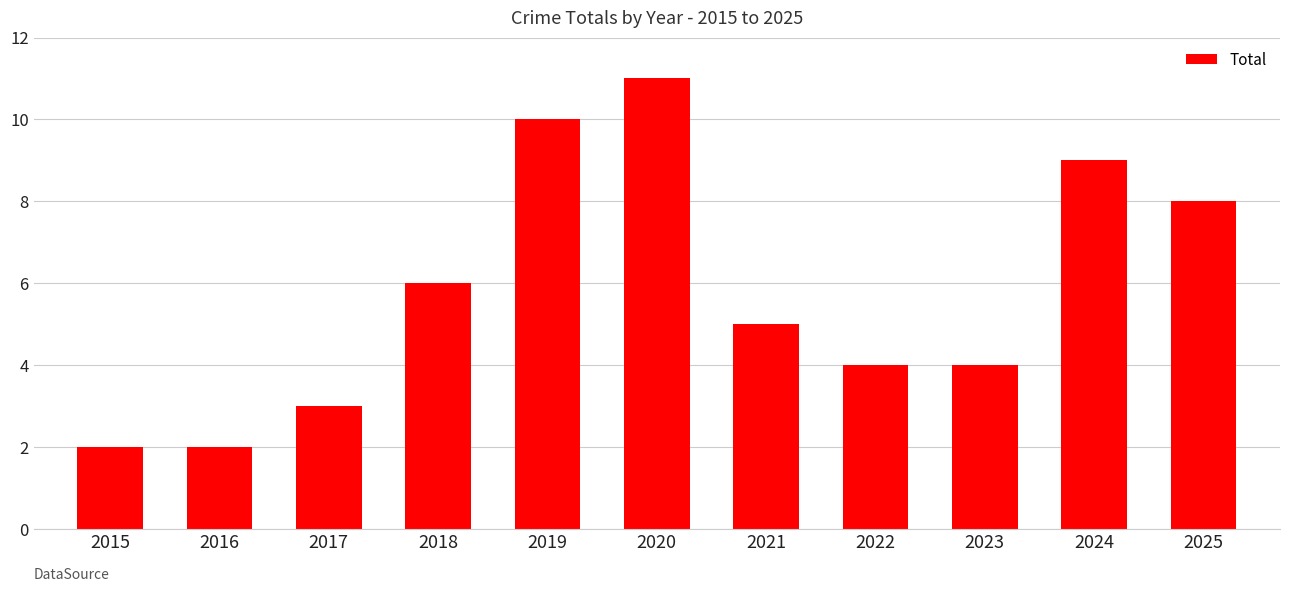

How many series are shown in this chart?

1